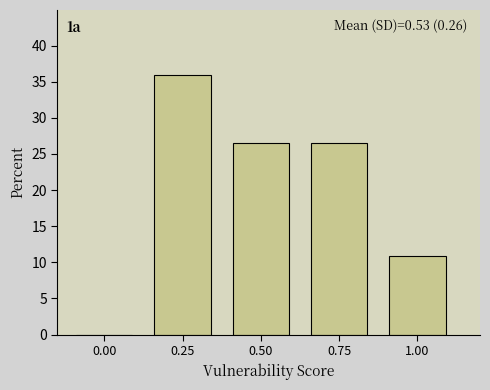

Reading left to right, what are all the values shown in this chart?

0.00=0.0	0.25=35.9	0.50=26.6	0.75=26.6	1.00=10.9